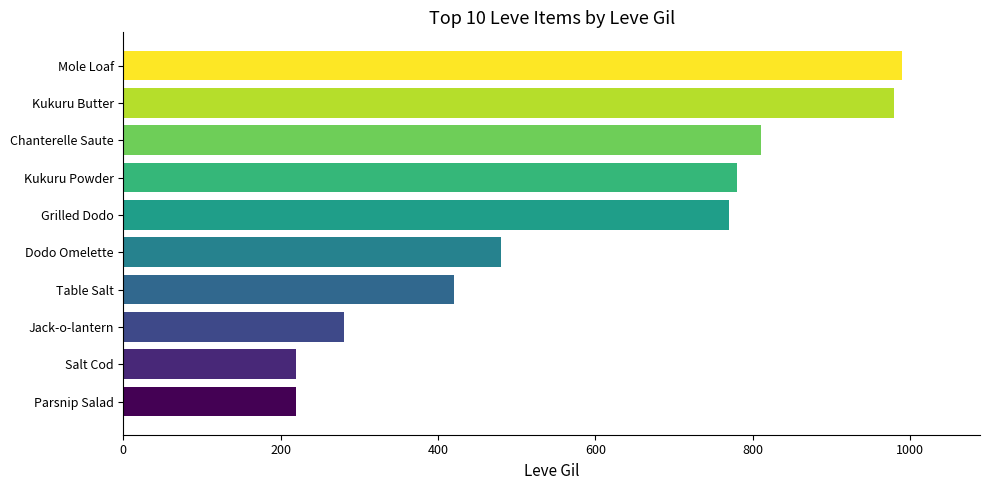

The chart shows a value of 505 at Chanterelle Saute. True or false?

False